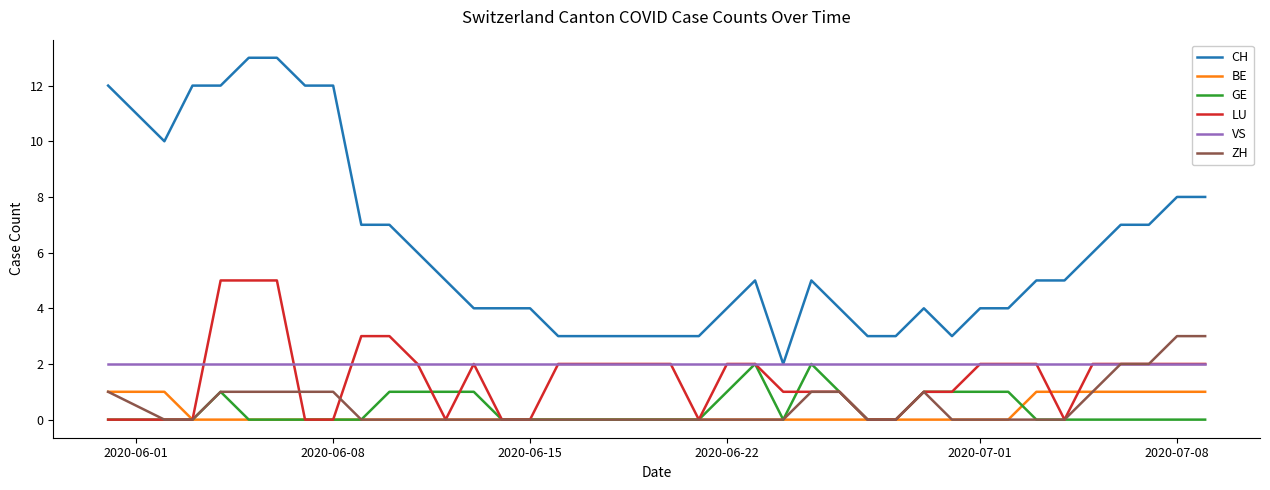

How many lines are shown in the chart?

6